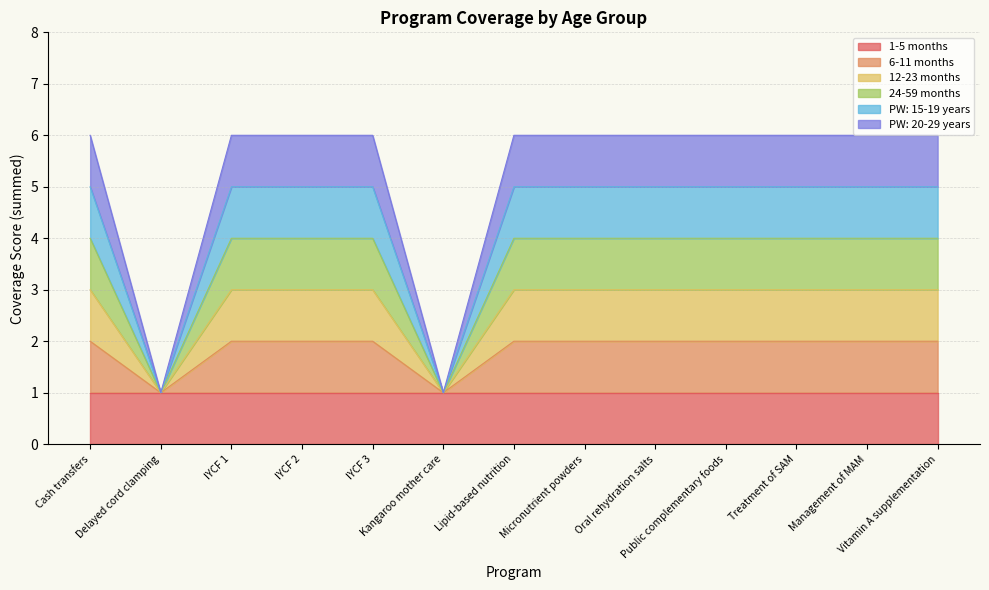

Does the chart have visible grid lines?

Yes